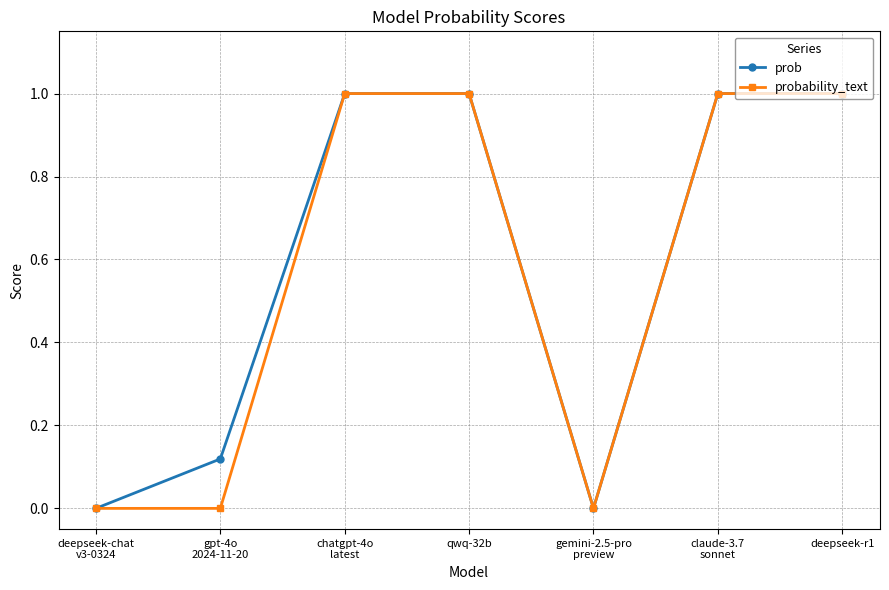

What is the total value across all series at deepseek-r1?

2.0